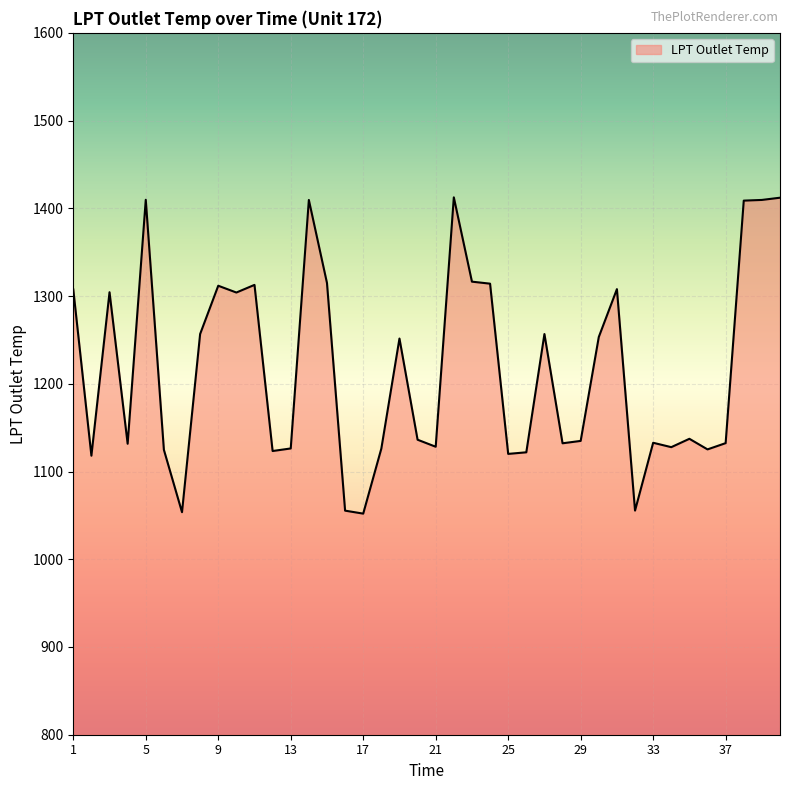

What is the difference between the maximum and minimum values?

360.5